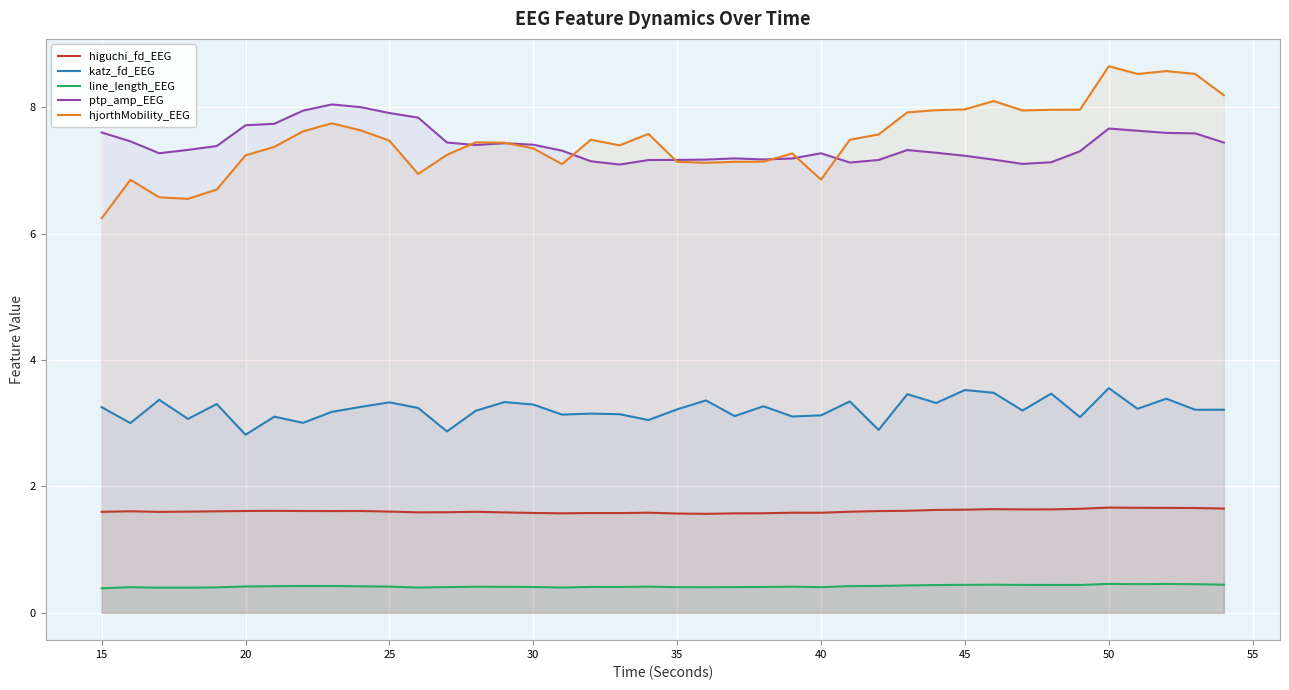

Rank the series by their maximum value, from lowest to highest.

line_length_EEG, higuchi_fd_EEG, katz_fd_EEG, ptp_amp_EEG, hjorthMobility_EEG